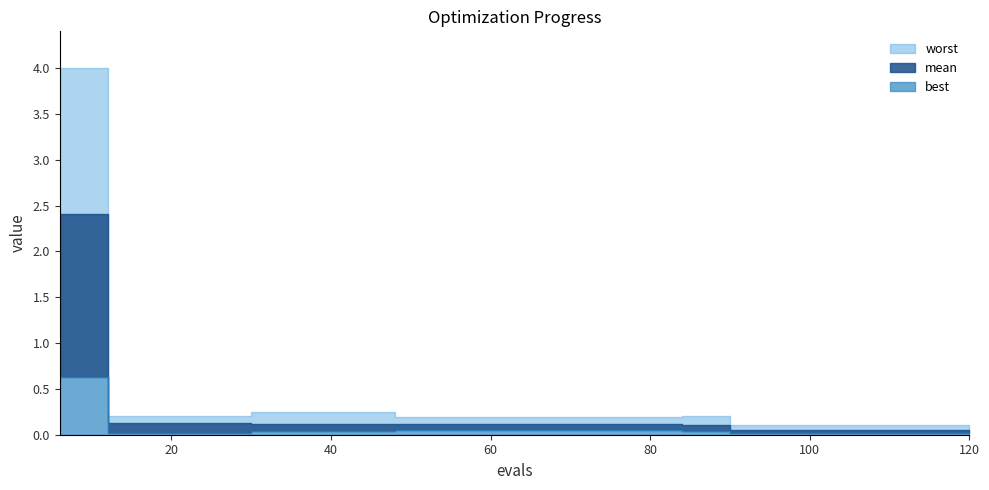

True or false: worst and mean intersect in this chart.

False